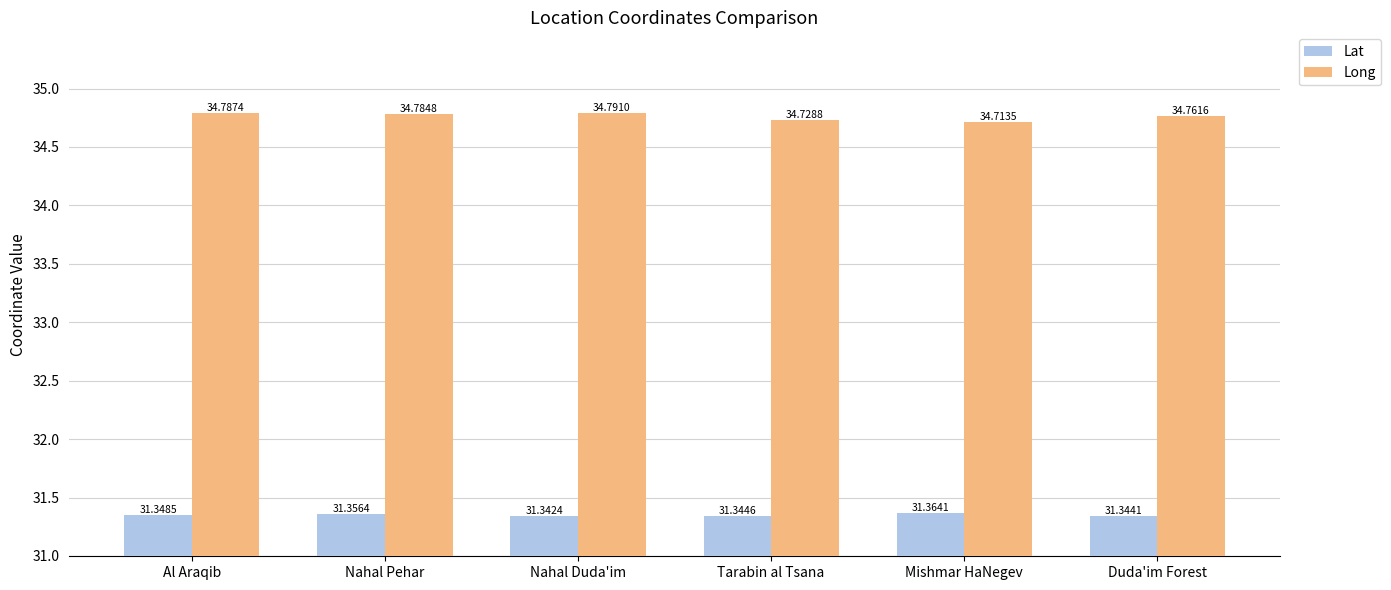

What are all the series names shown in the legend?

Lat, Long